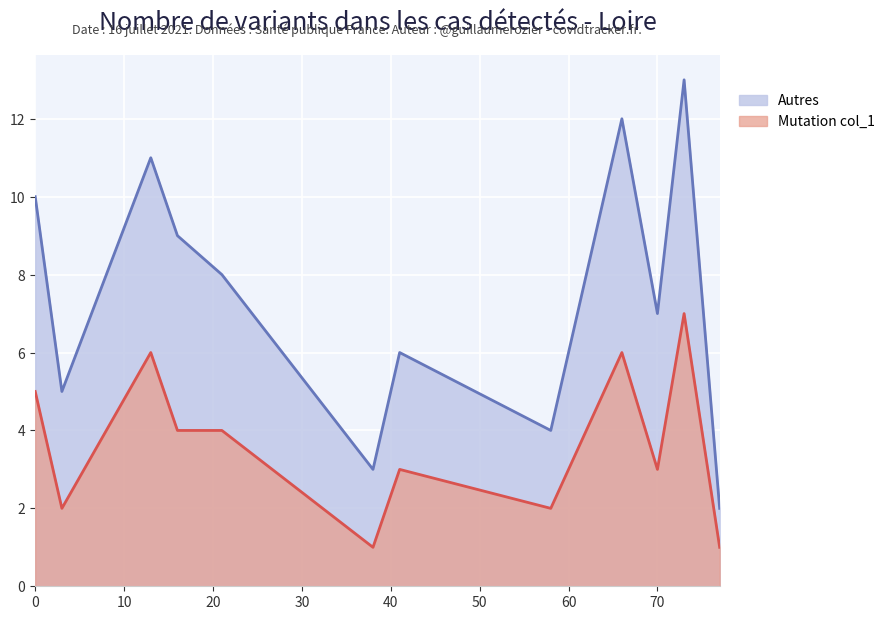

Approximately how many times larger is the value at 3 compared to 8?

2.2